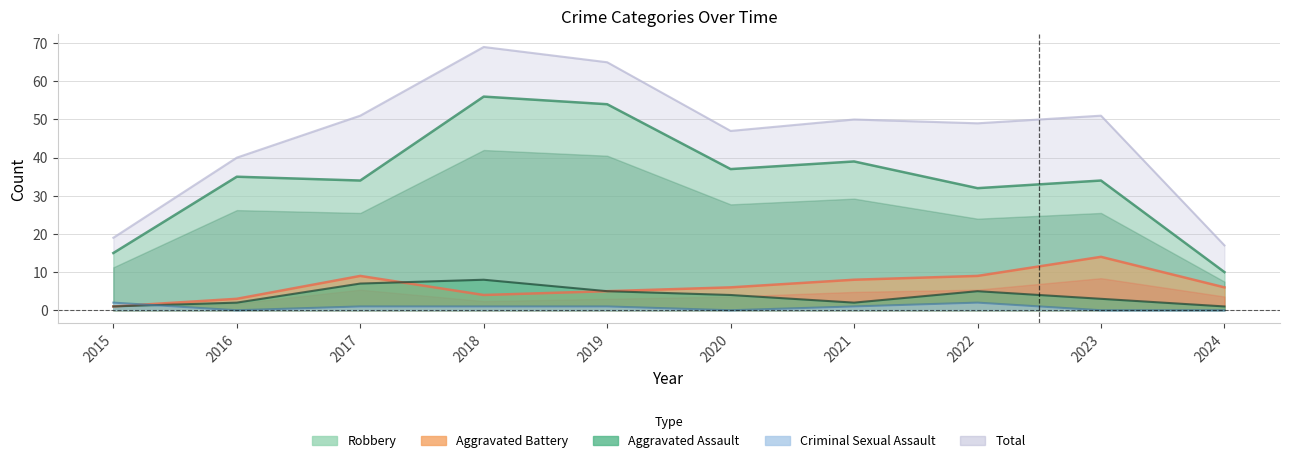

Rank the categories by Total value from highest to lowest.

2018, 2019, 2017, 2023, 2021, 2022, 2020, 2016, 2015, 2024